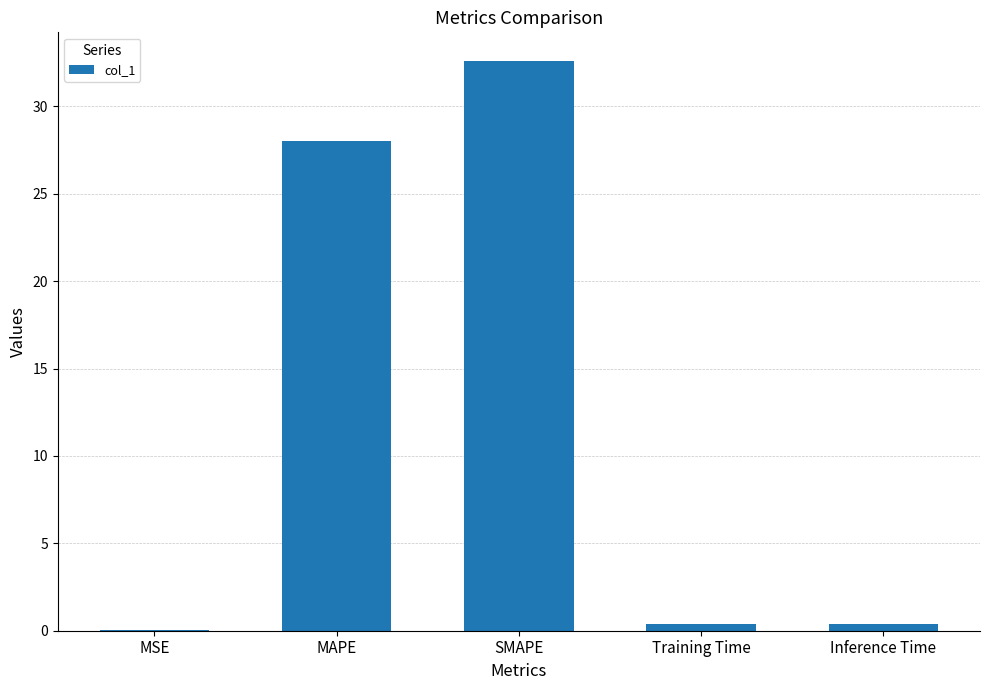

What is the sum of the values at MSE and Inference Time?

0.4